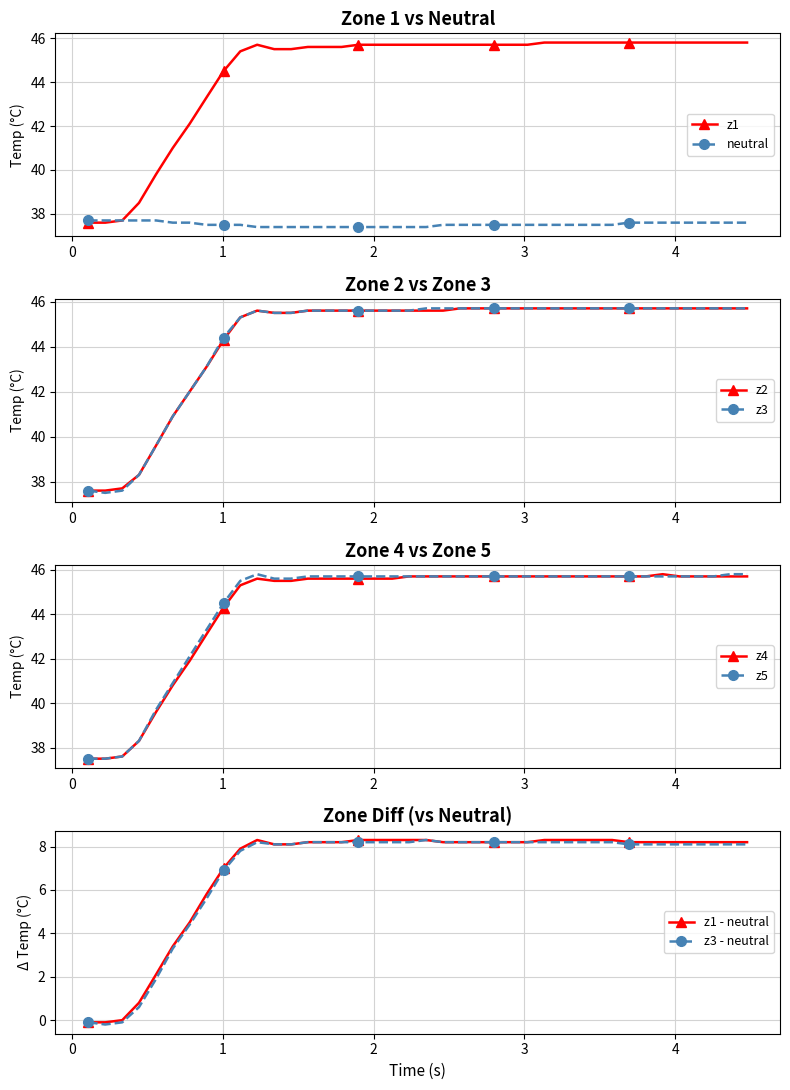

What is the highest value of the neutral series?

37.7